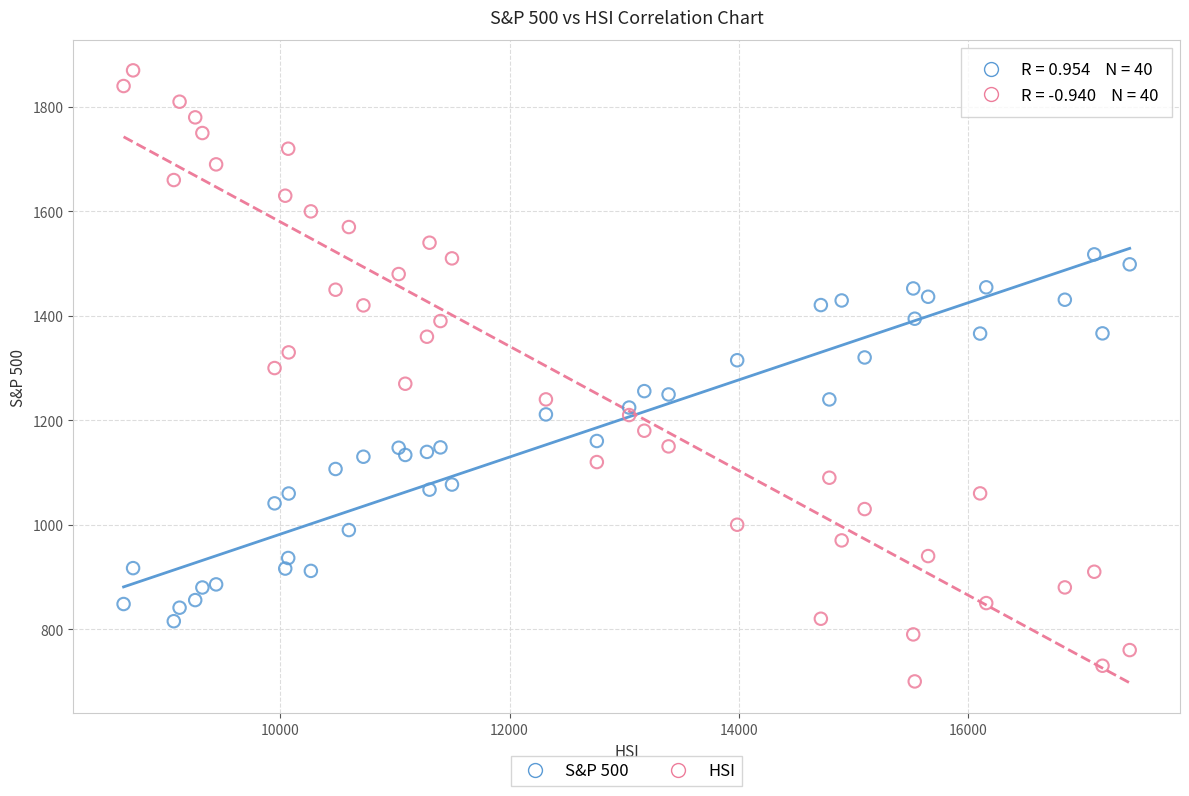

Which series reaches the minimum Y coordinate?

HSI